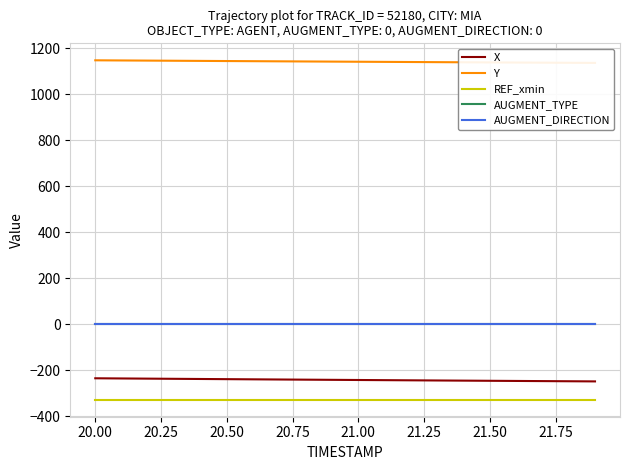

True or false: REF_xmin and AUGMENT_TYPE intersect in this chart.

False